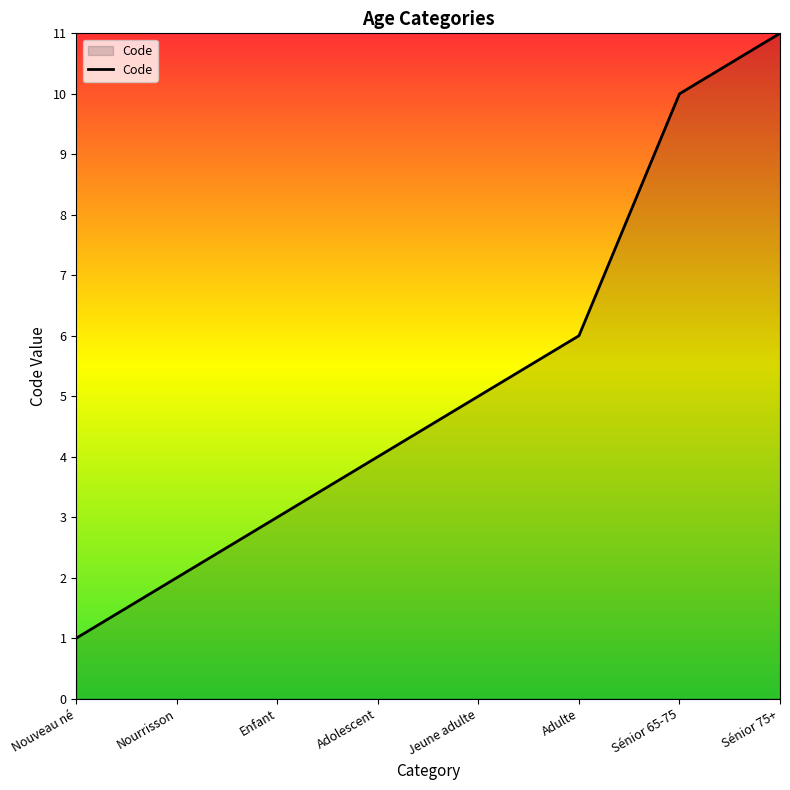

True or false: the data shows 3 at Jeune adulte.

False